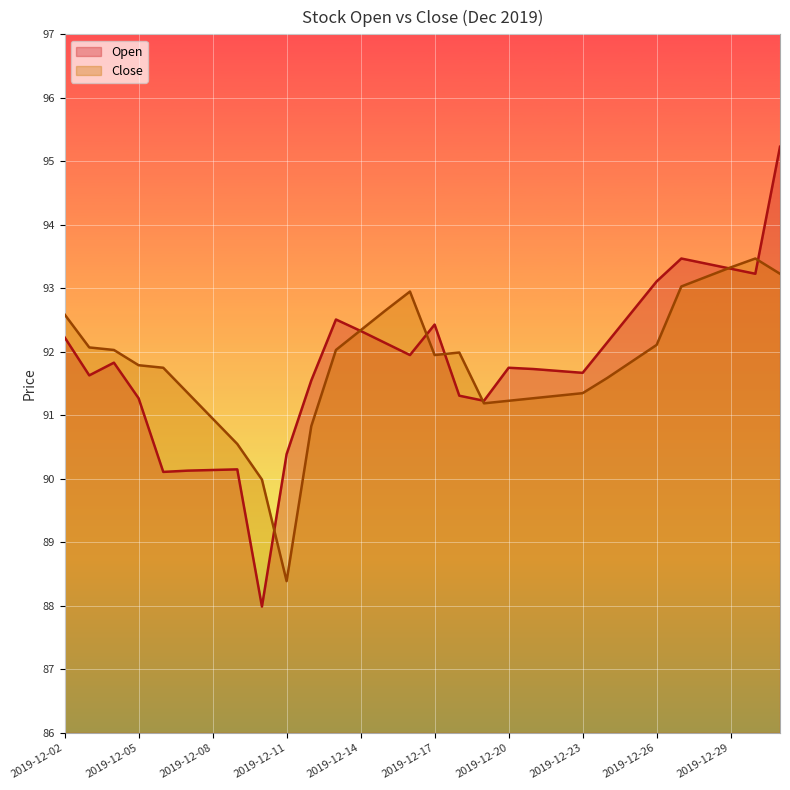

At how many categories does at least one series exceed 93?

6